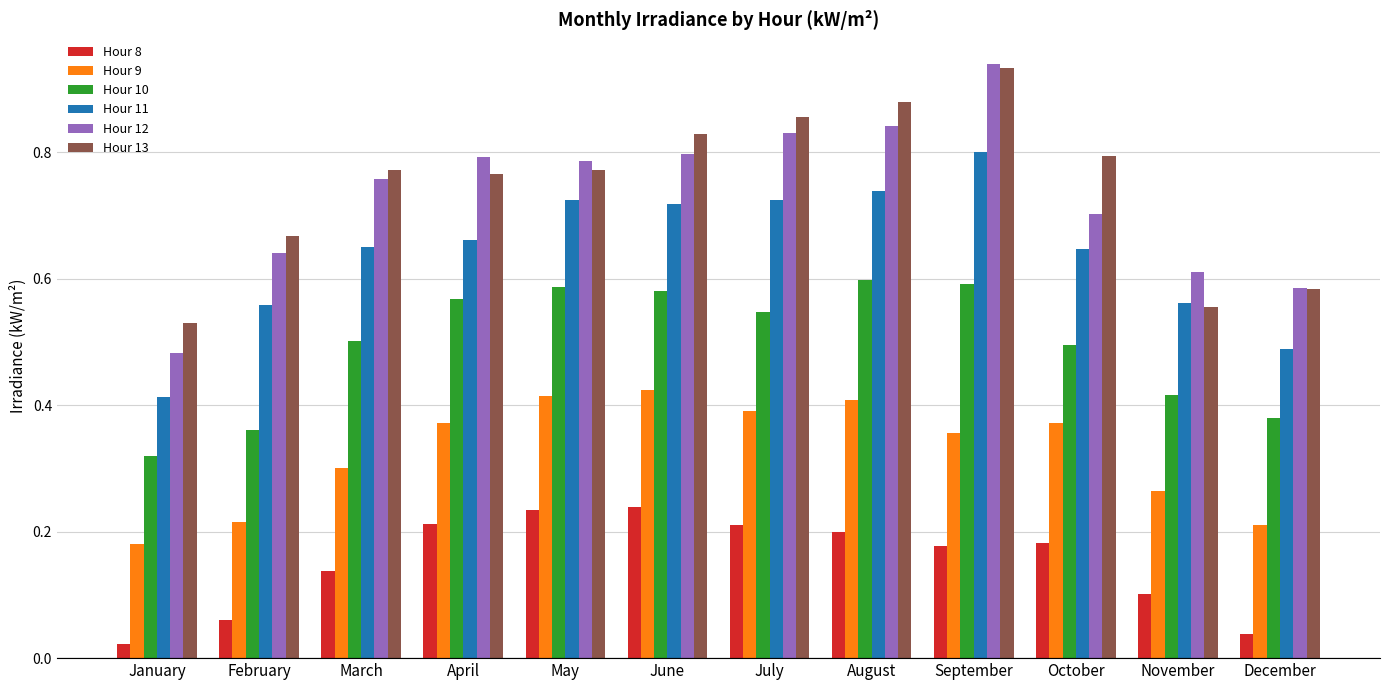

Which series changed the most between May and October?

Hour 10